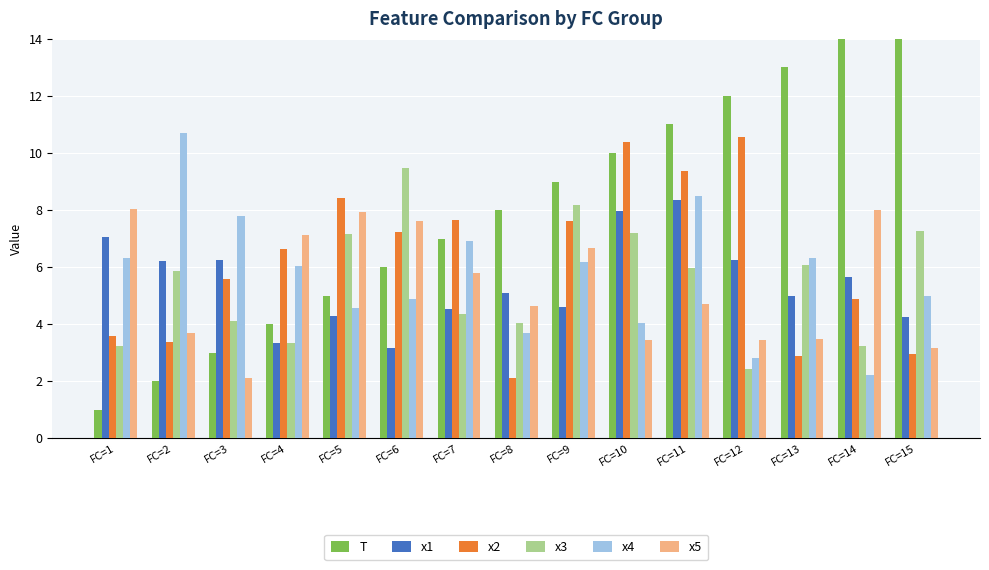

True or false: x2 has a value of 2.9 at FC=13.

True